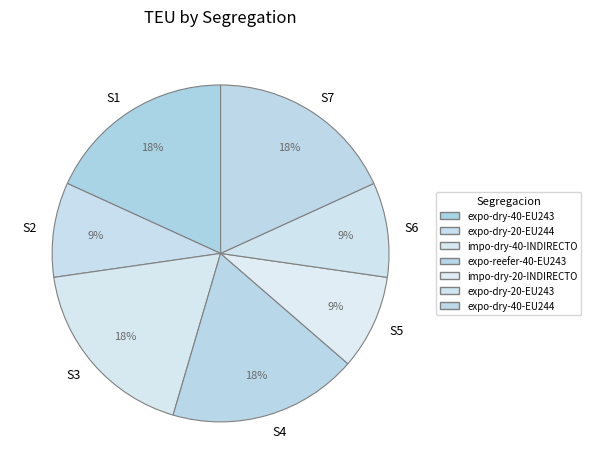

Is there a majority slice in this chart?

No